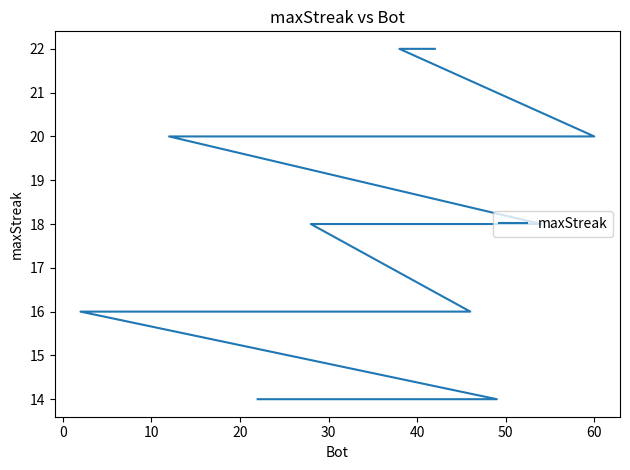

What is the difference between the maximum and minimum values?

8